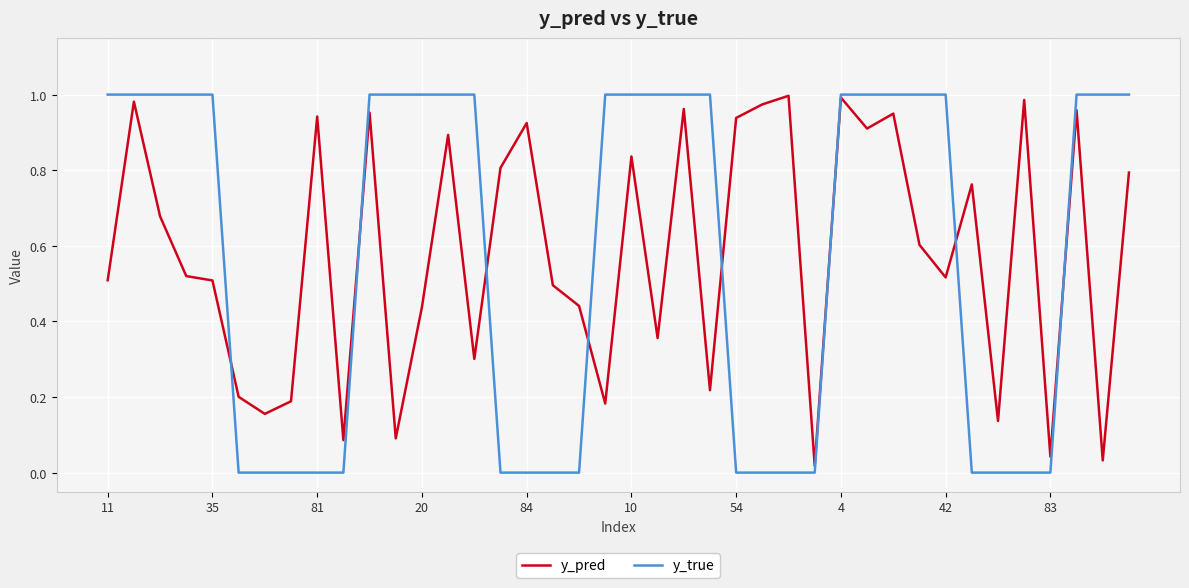

True or false: y_true and y_pred intersect in this chart.

True